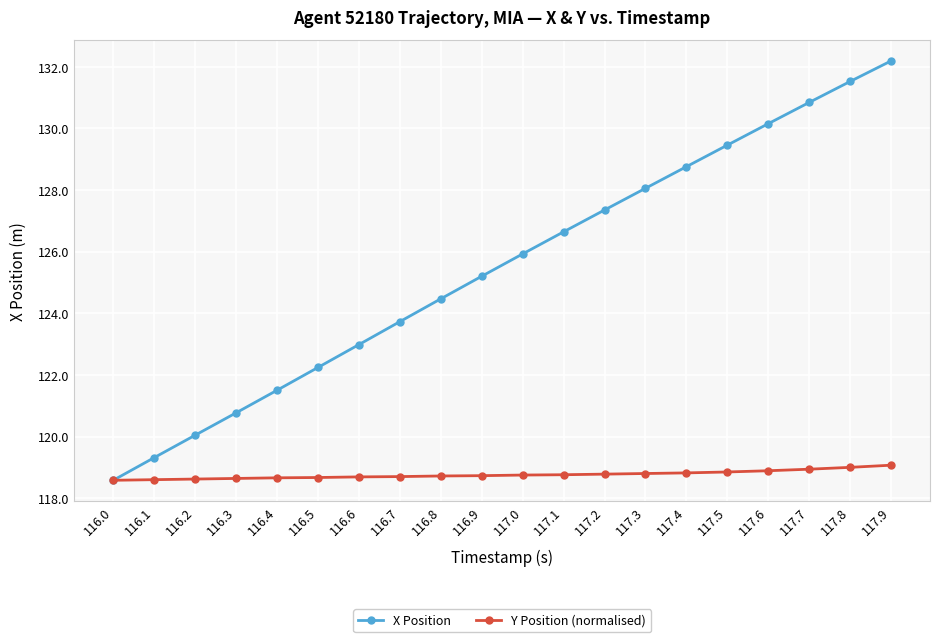

Which series changed the most between 116.3 and 117.2?

X Position